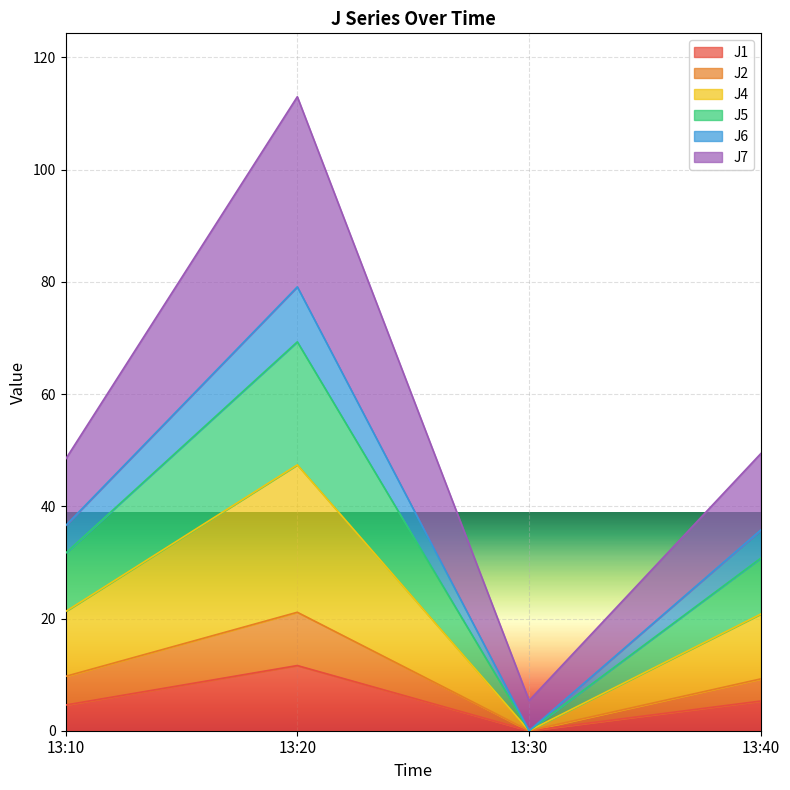

At which category is the sum across all series the highest?

13:20